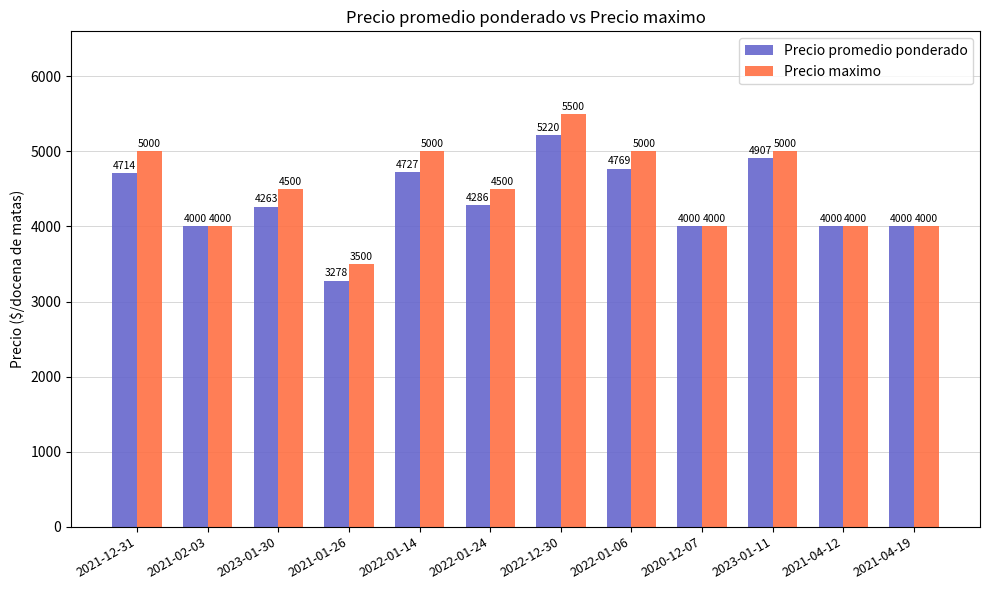

Reading left to right, extract all data points from this chart.

Precio promedio ponderado: 4714	4000	4263	3278	4727	4286	5220	4769	4000	4907	4000	4000
Precio maximo: 5000	4000	4500	3500	5000	4500	5500	5000	4000	5000	4000	4000